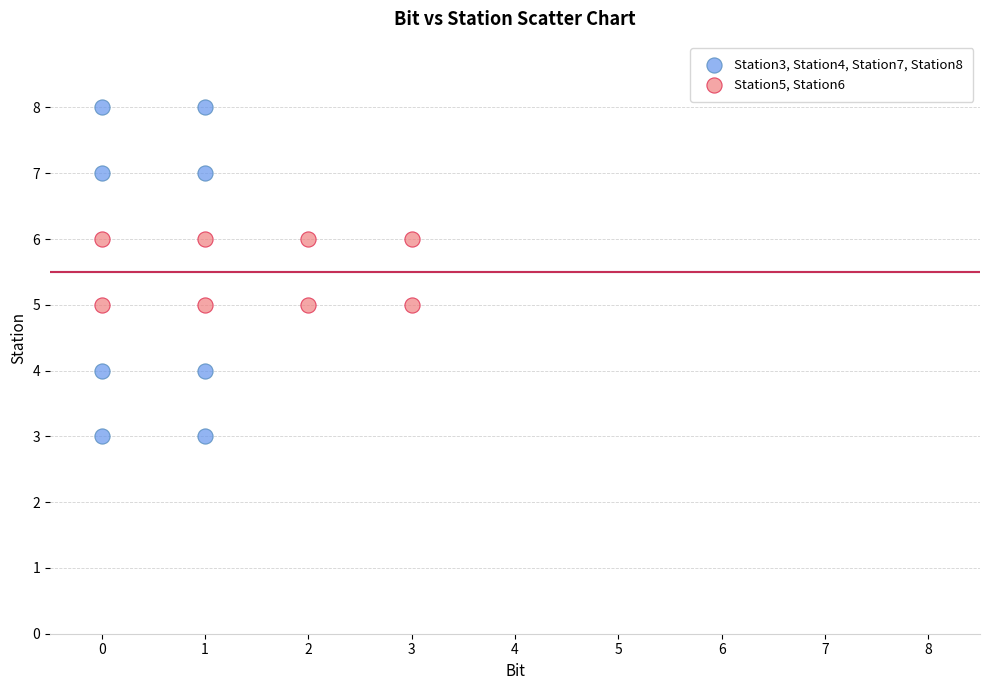

What are all the series names shown in the legend?

Station3, Station4, Station7, Station8, Station5, Station6